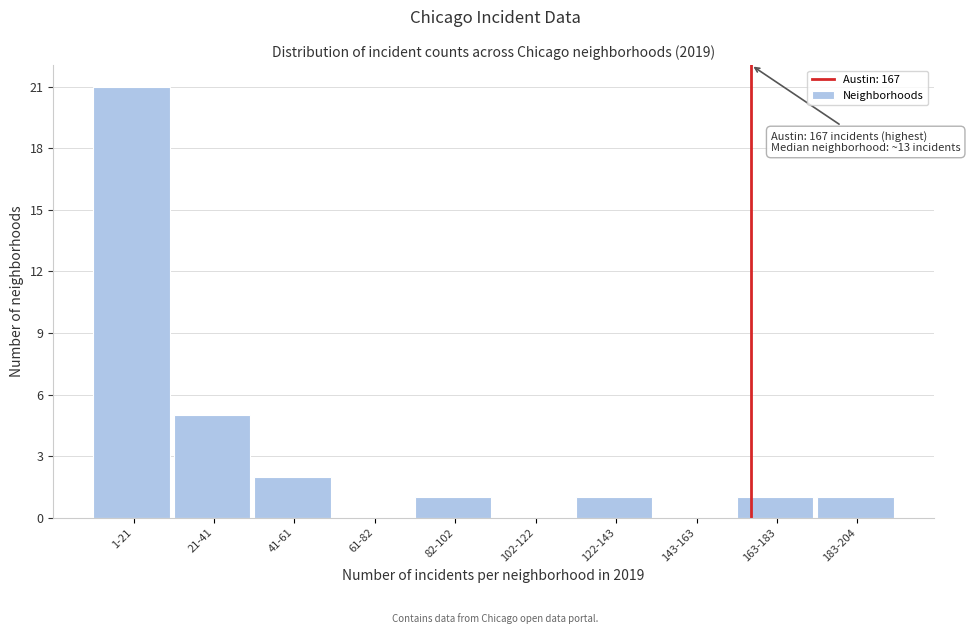

Reading right to left, transcribe all the data shown in this chart.

183-204=1	163-183=1	143-163=0	122-143=1	102-122=0	82-102=1	61-82=0	41-61=2	21-41=5	1-21=21